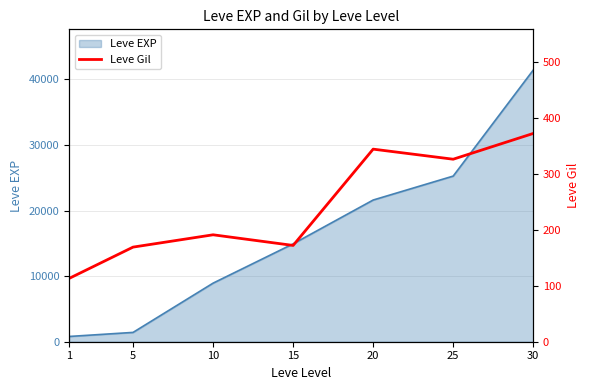

The value of Leve EXP at 30 is 41410. True or false?

True